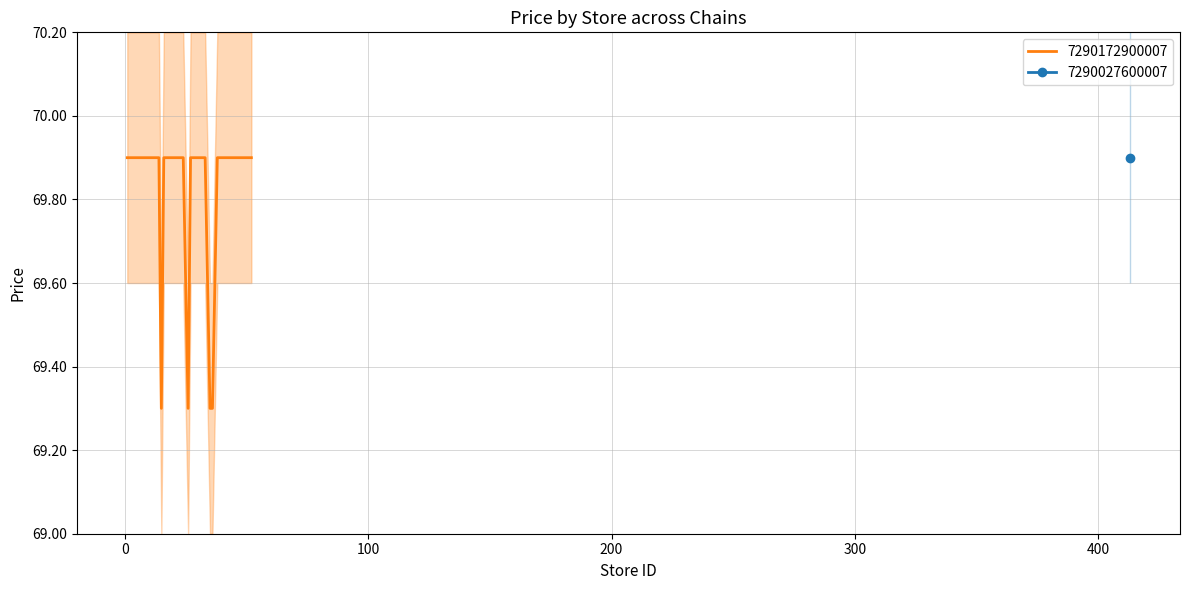

Does the chart display data point markers on the line(s)?

No